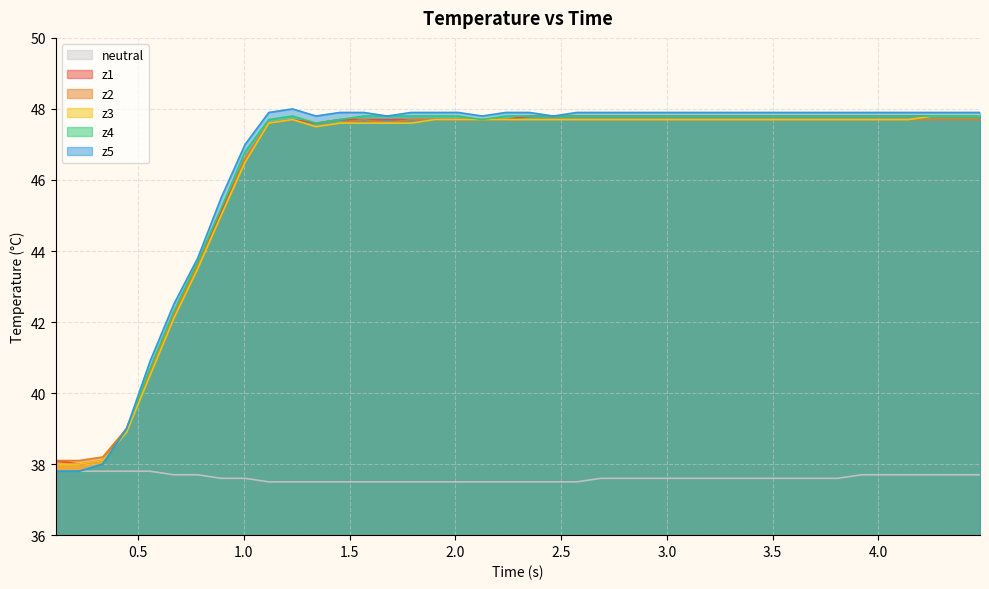

What is the value of the z5 point at the 20th from the left?

47.9